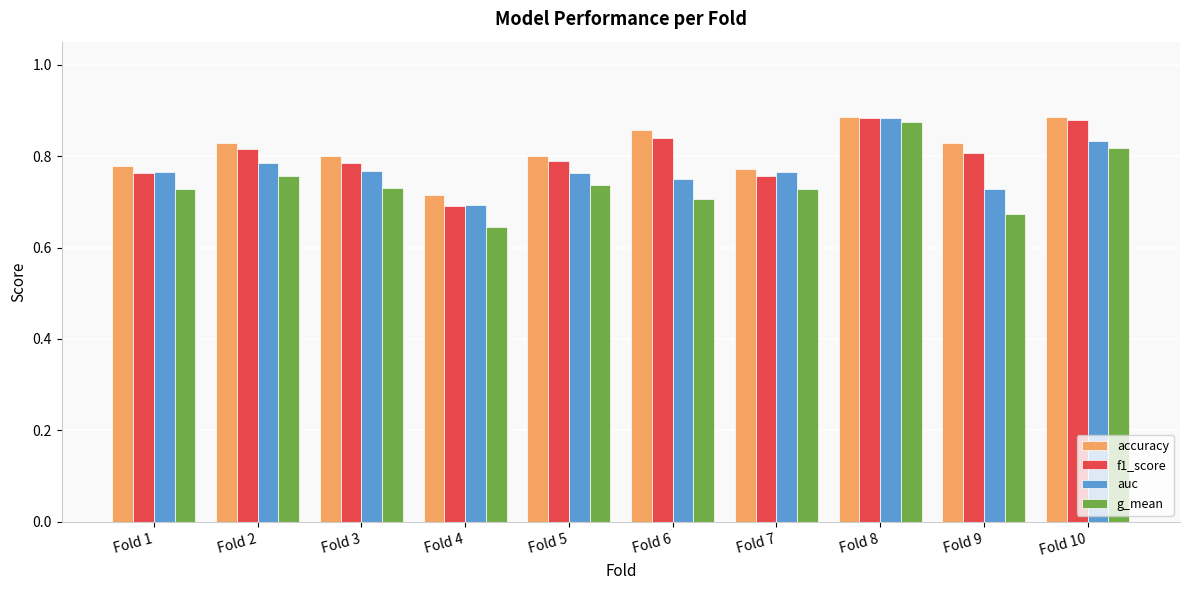

What is the sum of all accuracy values?

8.1